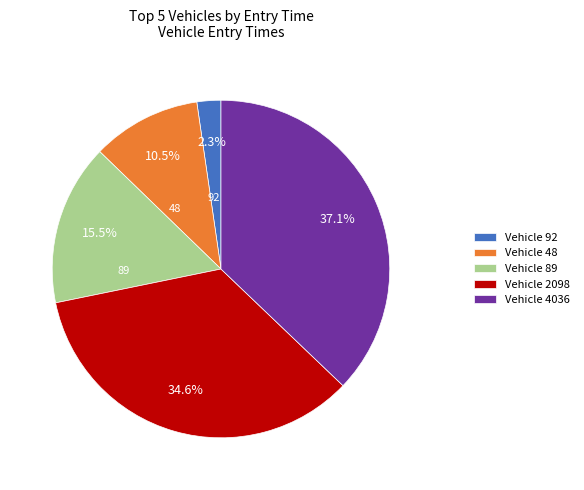

What percentage is NOT represented by Vehicle 48?

89.5%